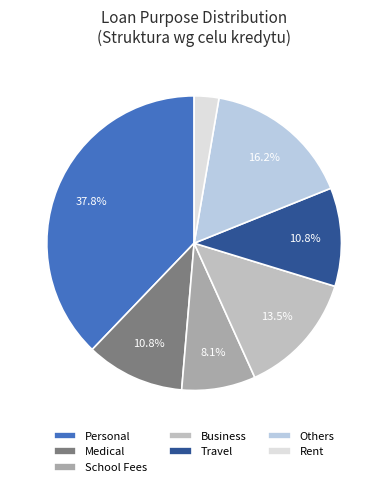

What portion of the pie excludes School Fees?

91.9%